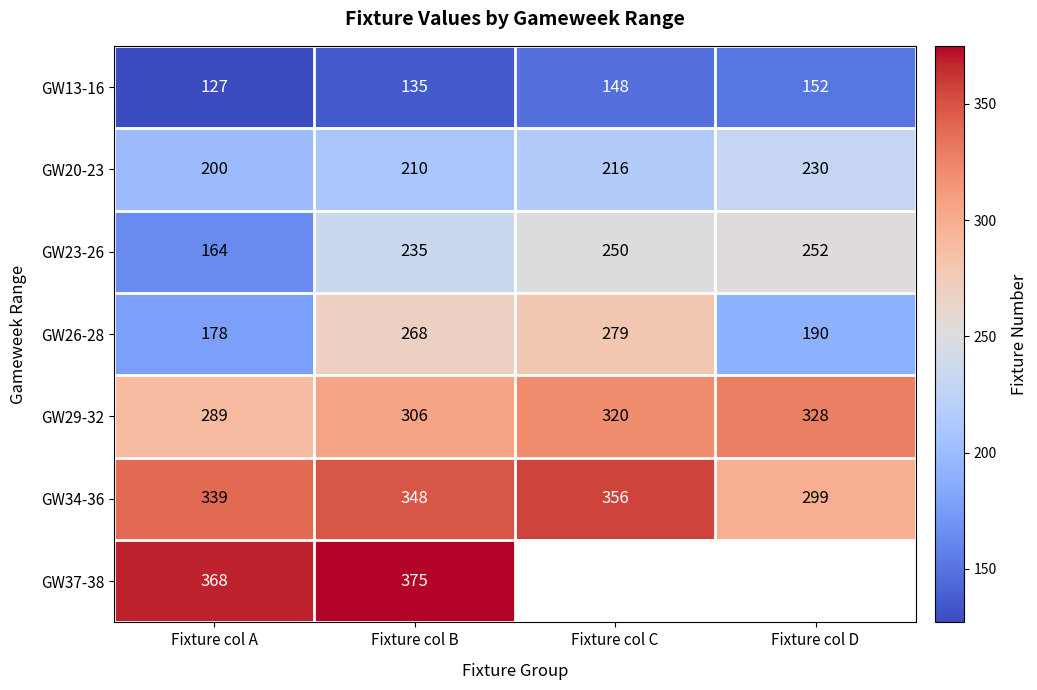

Which series changed the most between Fixture col A and Fixture col B?

GW26-28